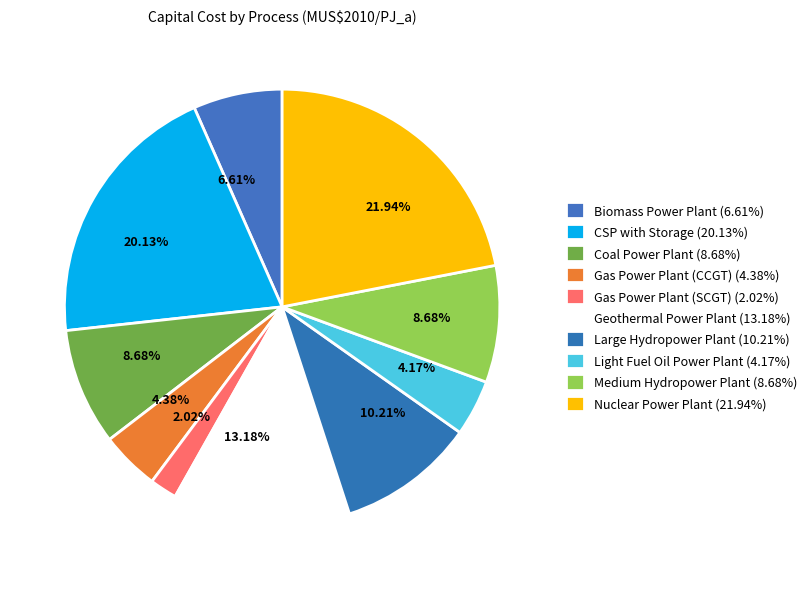

How many slices are in this pie chart?

10